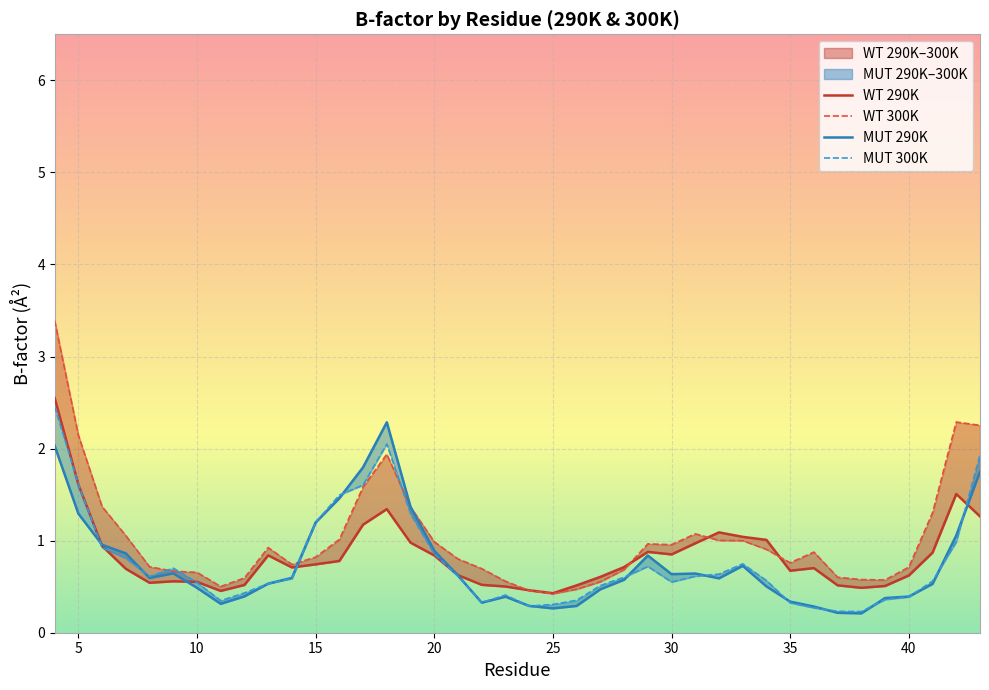

What is the minimum value shown in the chart?

0.2